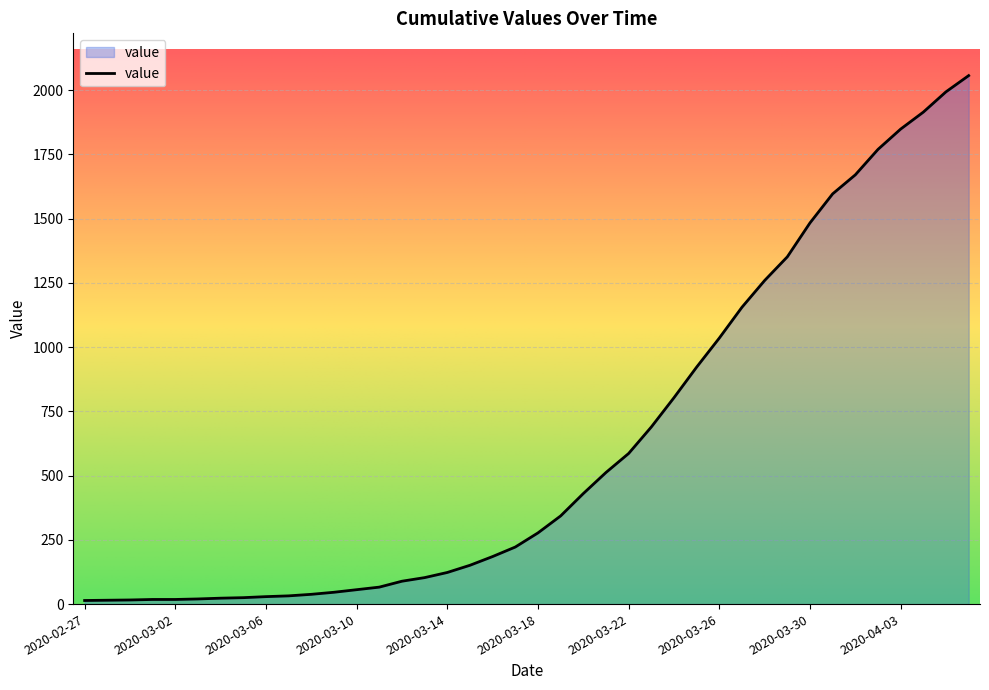

What is the difference between the maximum and minimum values?

2042